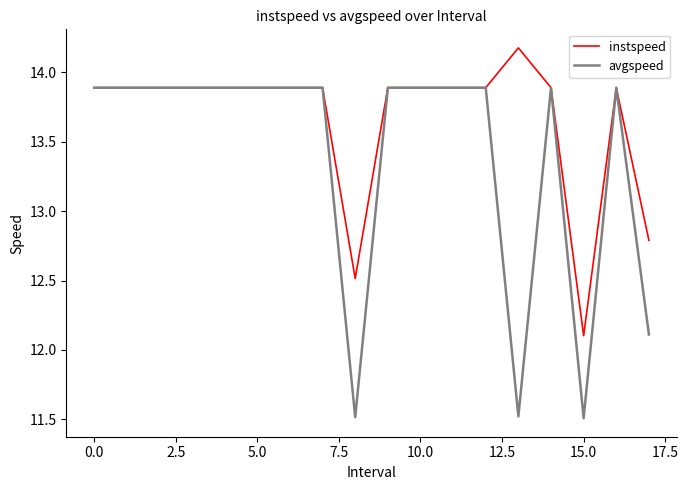

What is the sum of all avgspeed values?

241.1